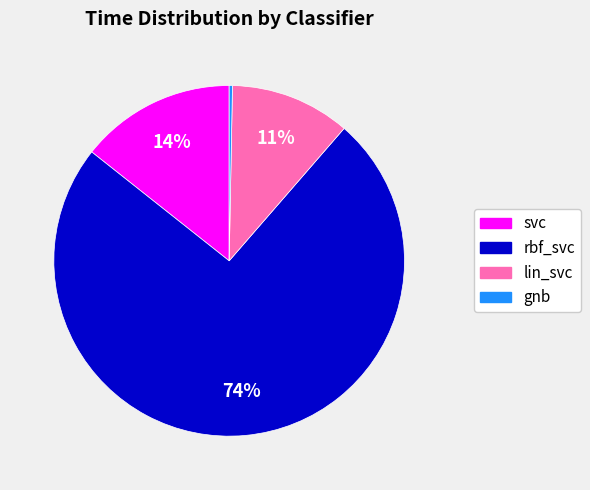

Count the number of slices in the pie.

4